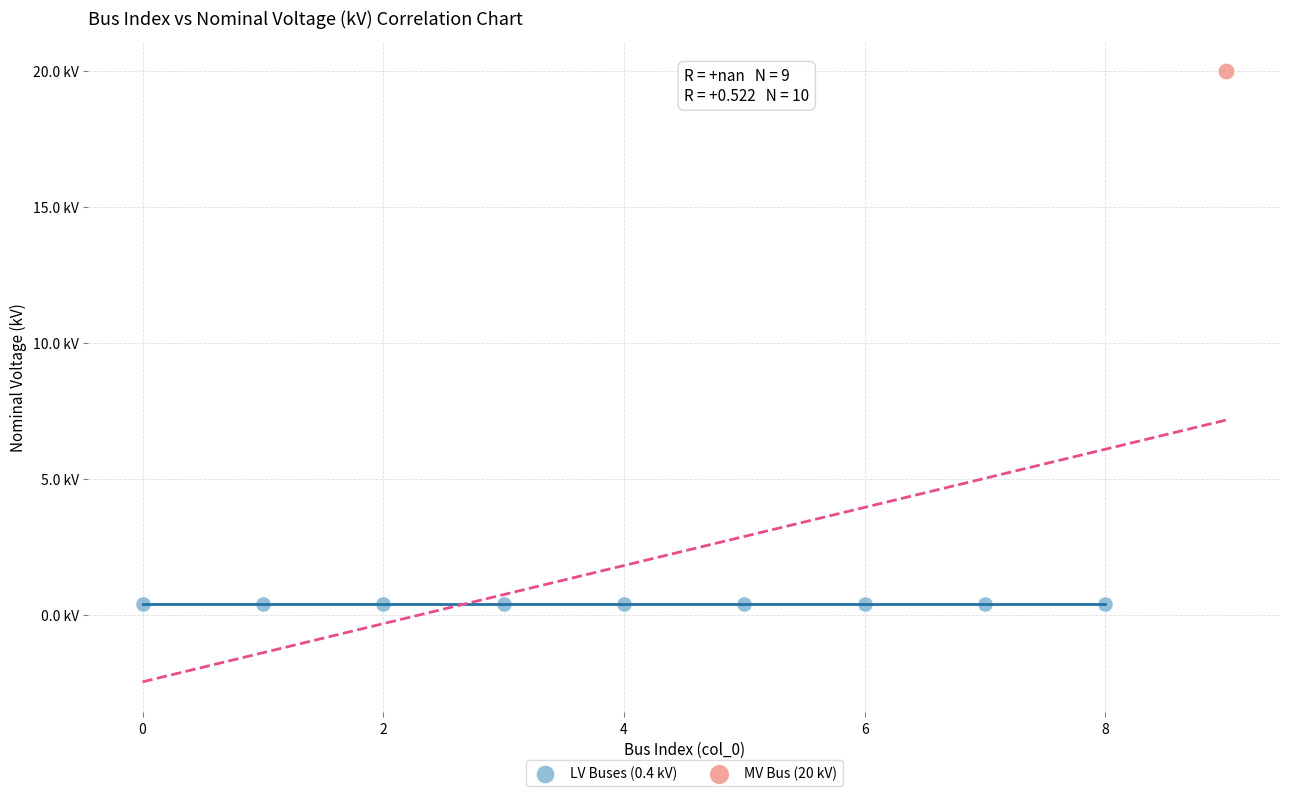

Which series reaches the minimum Y coordinate?

LV Buses (0.4 kV)